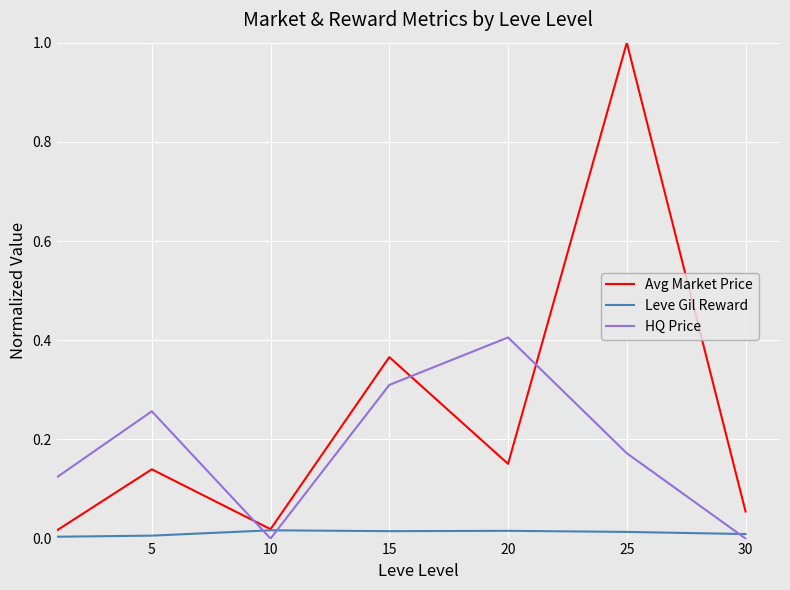

List the series in order of their peak value, lowest first.

Leve Gil Reward, HQ Price, Avg Market Price